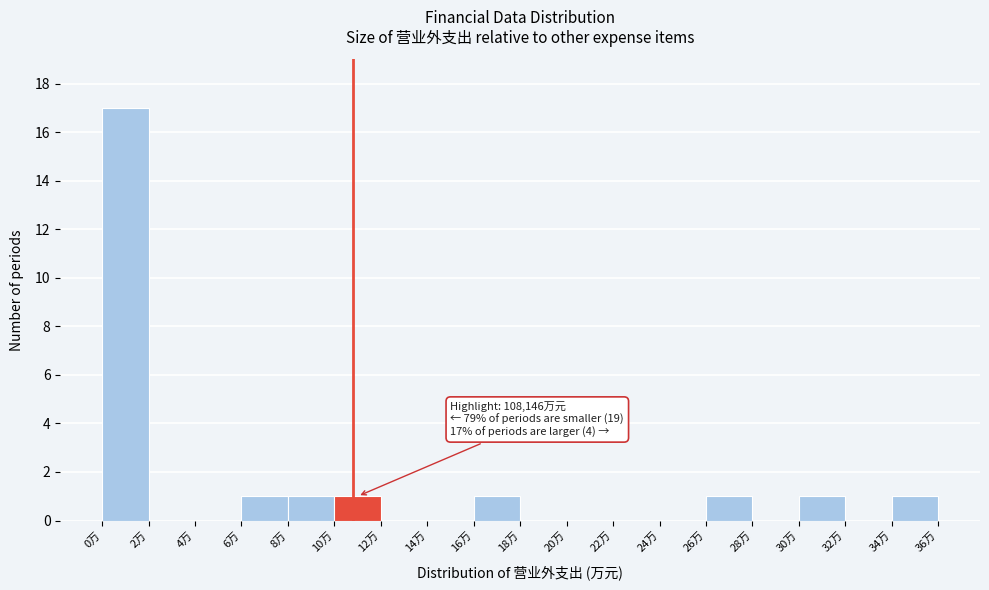

Reading left to right, list all the values displayed in this chart.

0万=17	2万=0	4万=0	6万=1	8万=1	10万=1	12万=0	14万=0	16万=1	18万=0	20万=0	22万=0	24万=0	26万=1	28万=0	30万=1	32万=0	34万=1